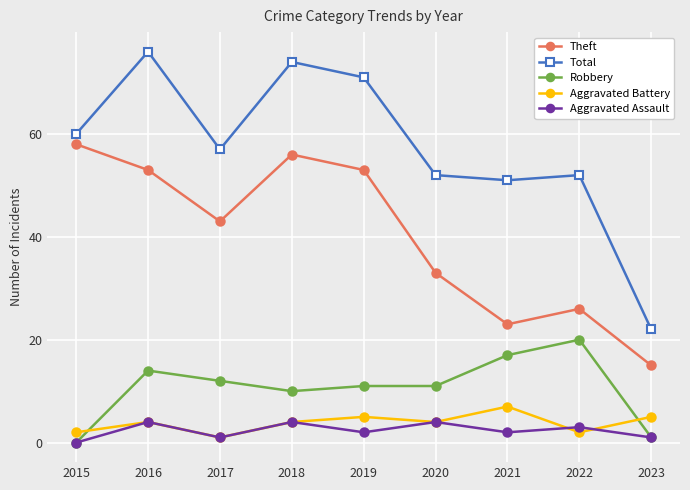

Reading right to left, list all the values displayed in this chart.

Theft: 15	26	23	33	53	56	43	53	58
Total: 22	52	51	52	71	74	57	76	60
Robbery: 1	20	17	11	11	10	12	14	0
Aggravated Battery: 5	2	7	4	5	4	1	4	2
Aggravated Assault: 1	3	2	4	2	4	1	4	0